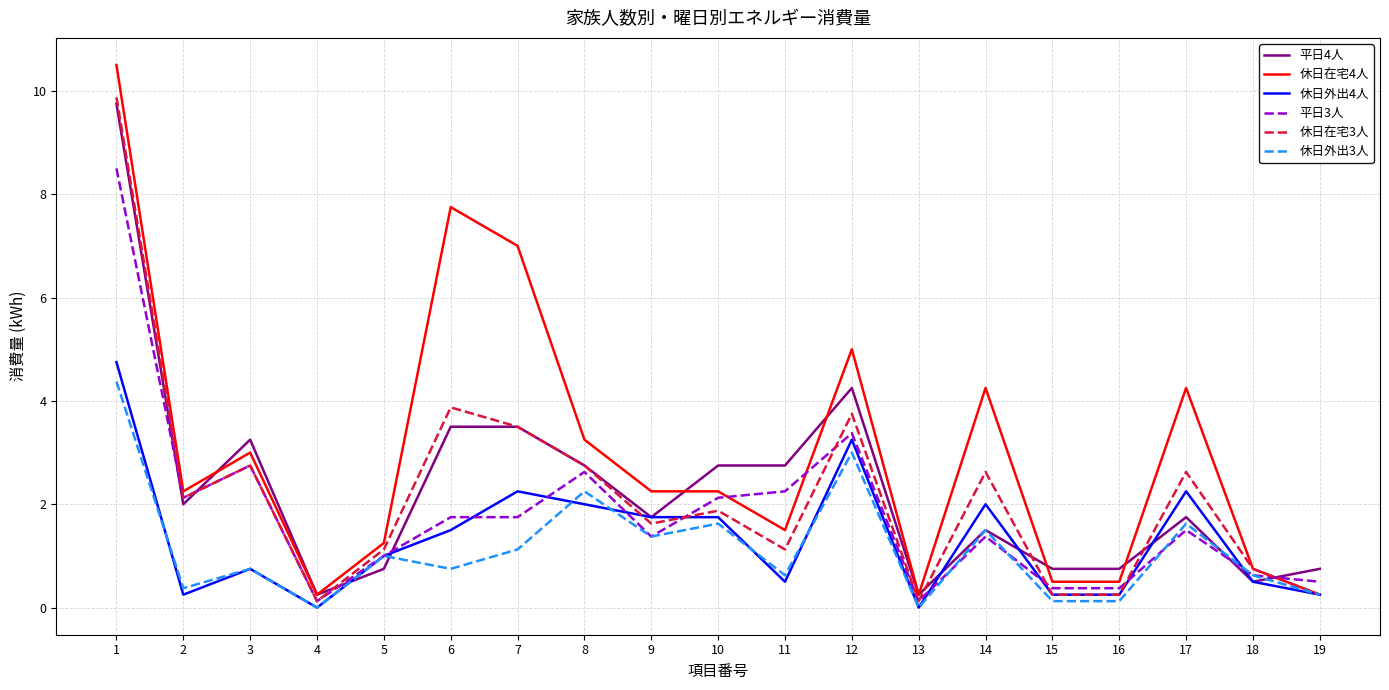

How many lines are shown in the chart?

6